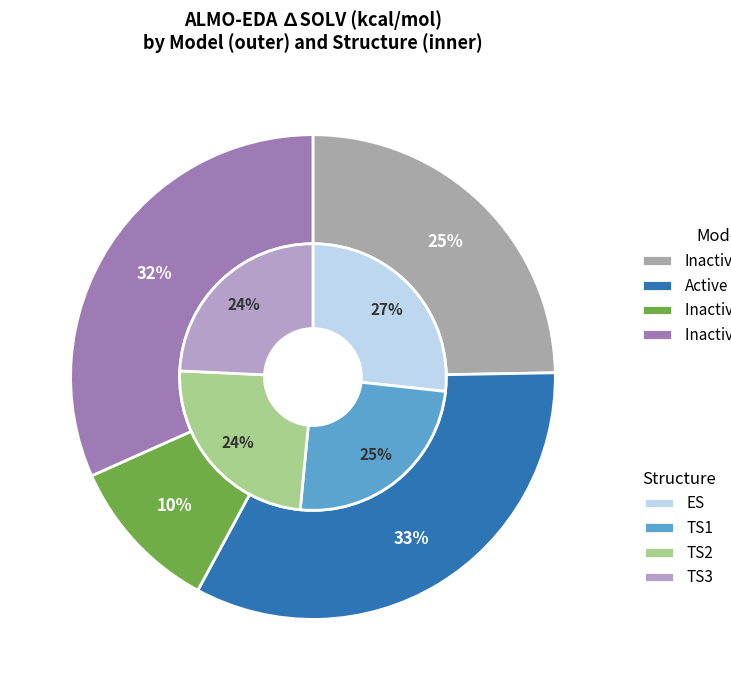

What is the difference between the highest and lowest values at TS2?

10.8